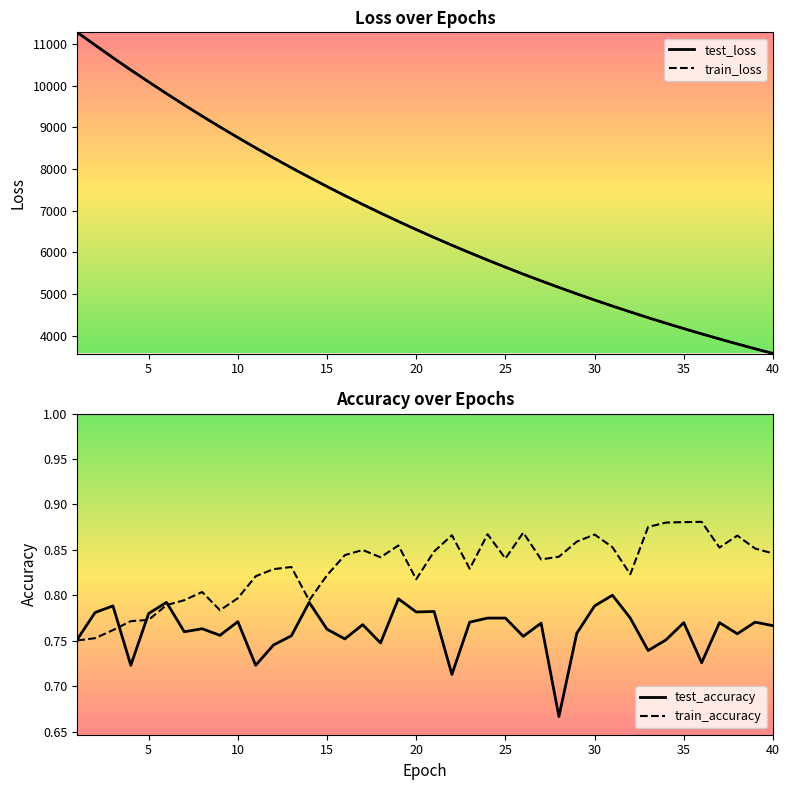

At which category is the sum across all series the highest?

1